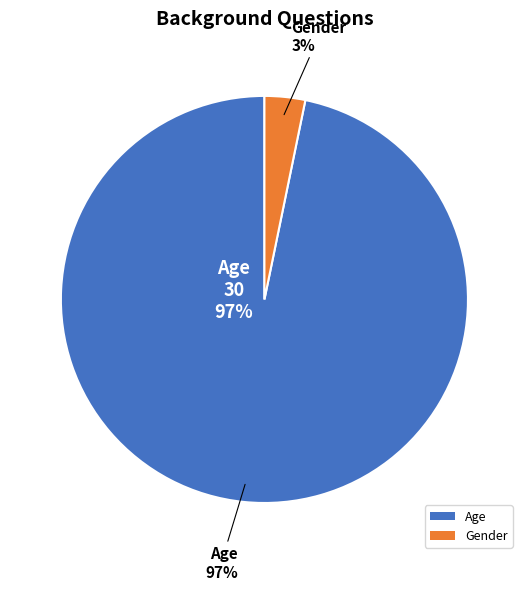

How many segments does this pie chart have?

2